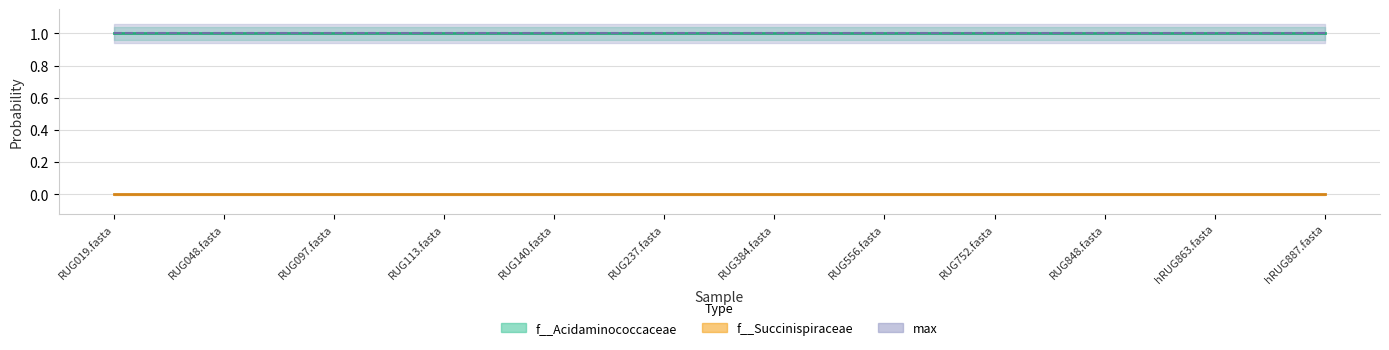

What is the sum of the max values at RUG556.fasta and RUG140.fasta?

2.0